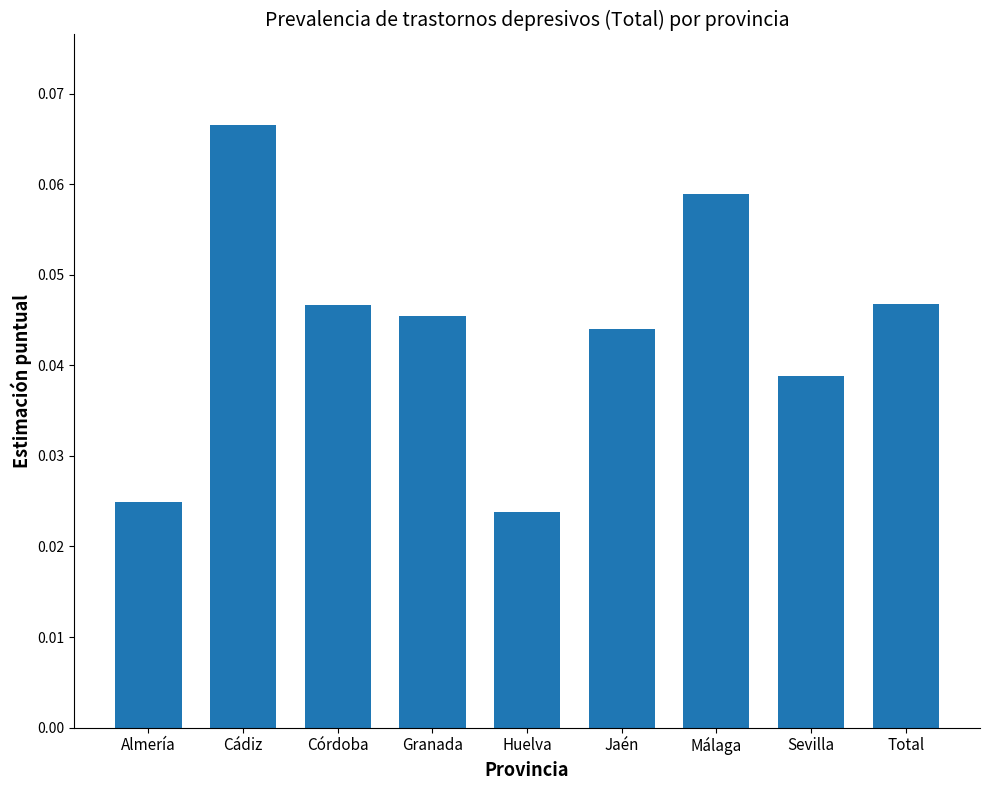

The chart shows a value of 0.1 at Granada. True or false?

False